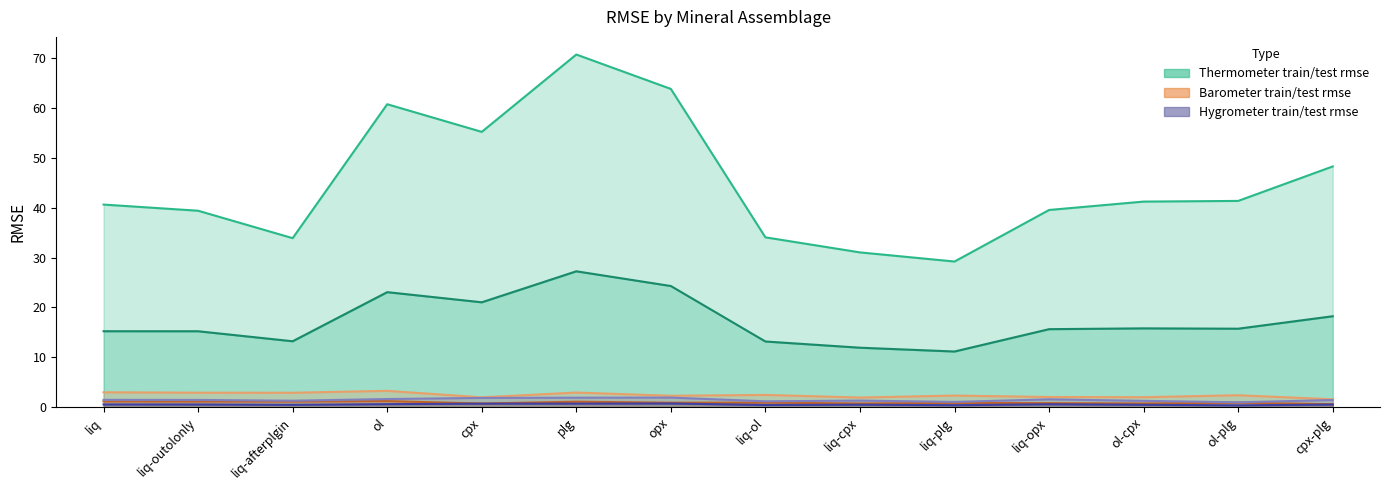

True or false: Thermometer test rmse and Hygrometer test rmse intersect in this chart.

False